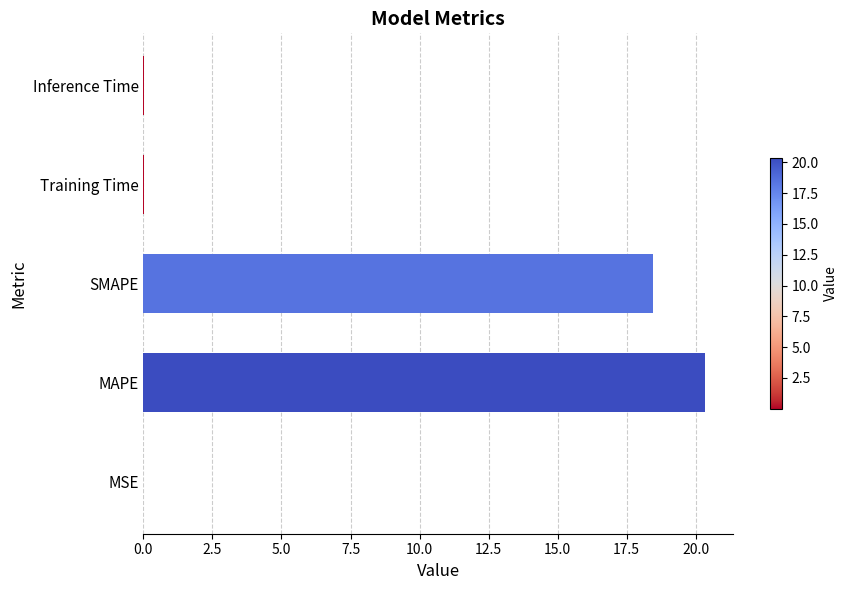

What is the sum of all values?

38.8